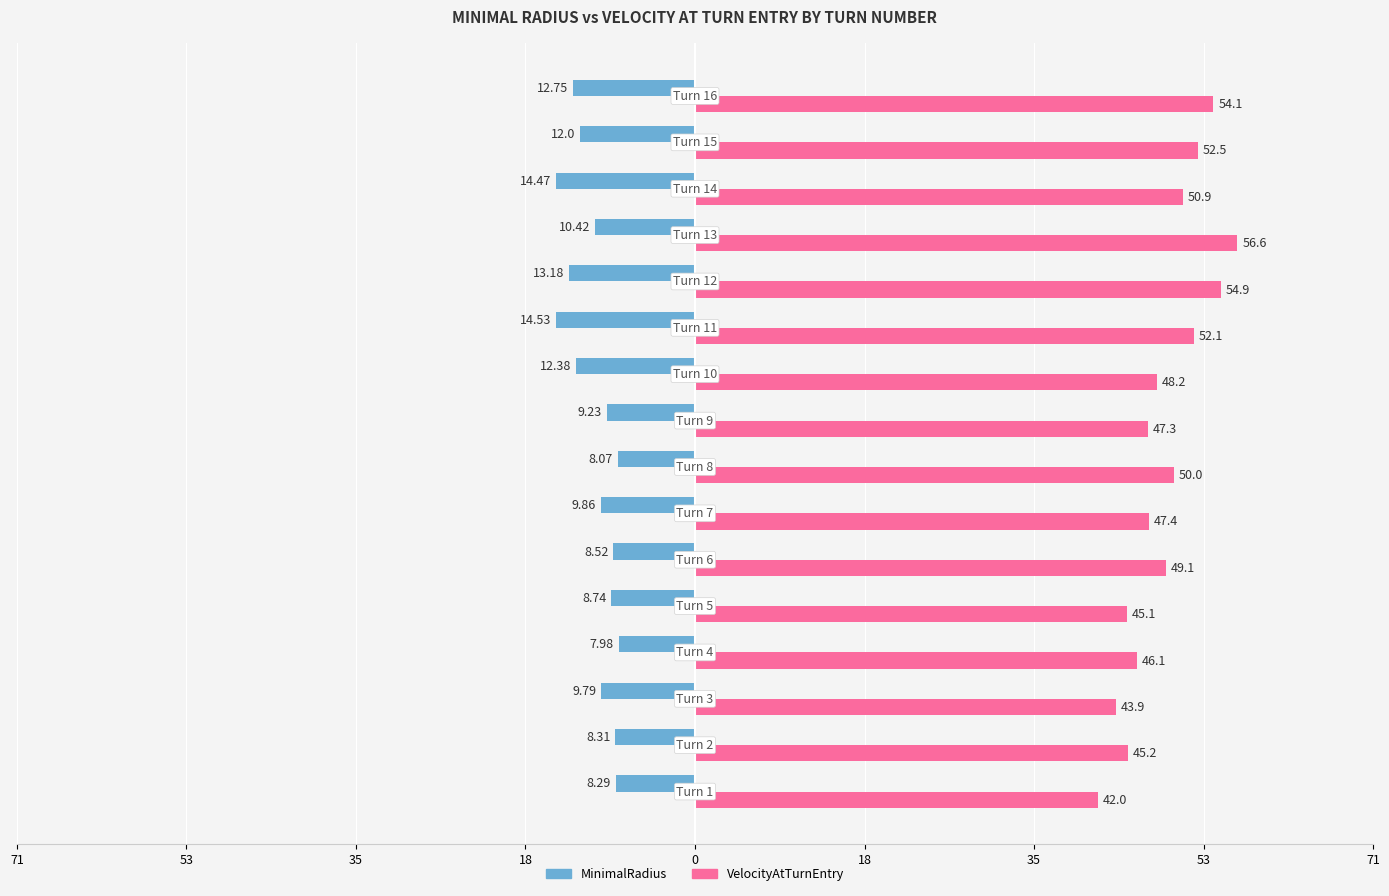

What are all the series names shown in the legend?

MinimalRadius, VelocityAtTurnEntry